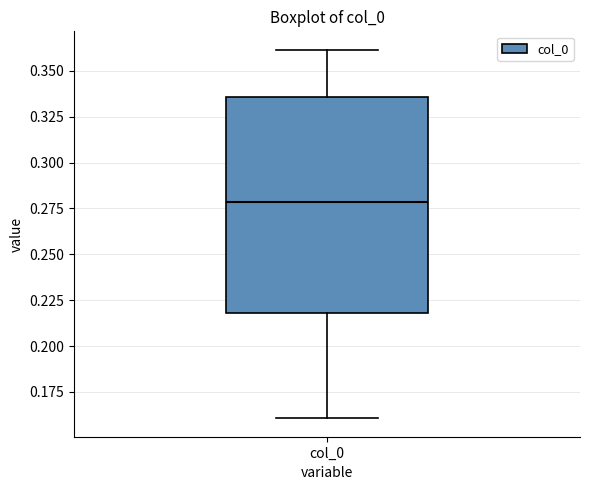

Read this box plot against the y-axis: the position of the median line, the range covered by the box, and the ends of both whiskers. The values are not printed on the chart, so give them approximately, as read against the axis.

median 0.280, box 0.220 to 0.335, whiskers 0.160 to 0.360